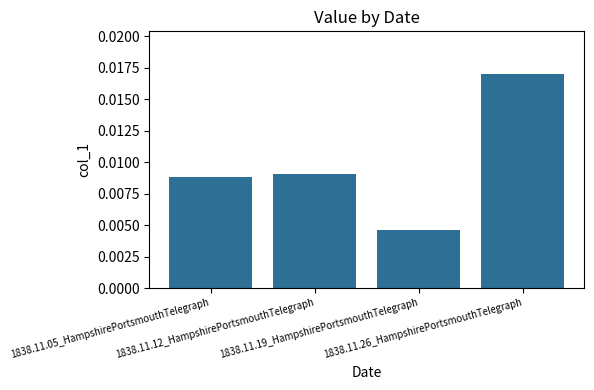

How many values are between 0 and 1?

4